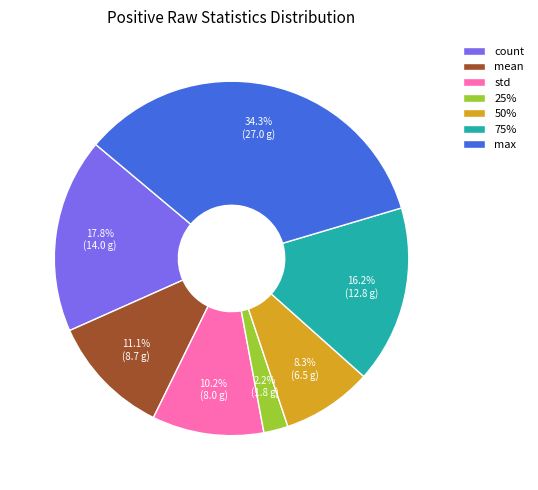

Combined, what portion of the pie is 75% and count?

34.0%